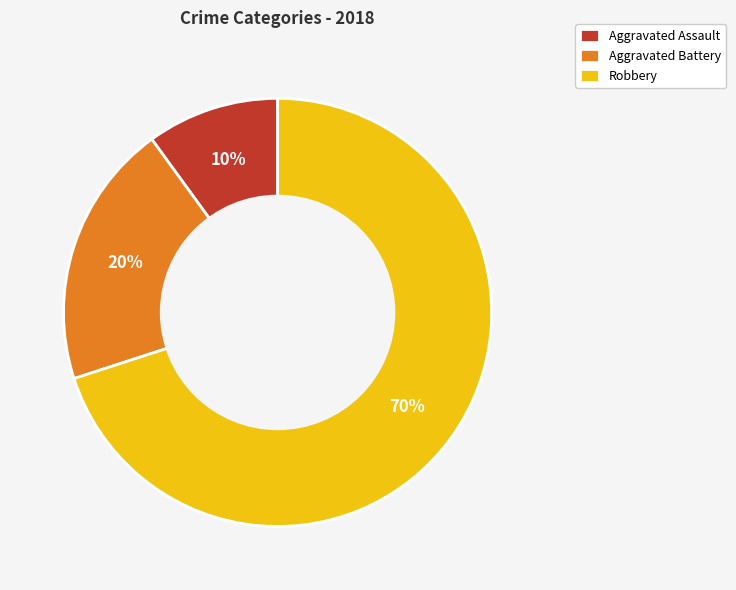

To the nearest percent, what percentage of the pie is Aggravated Battery?

20%